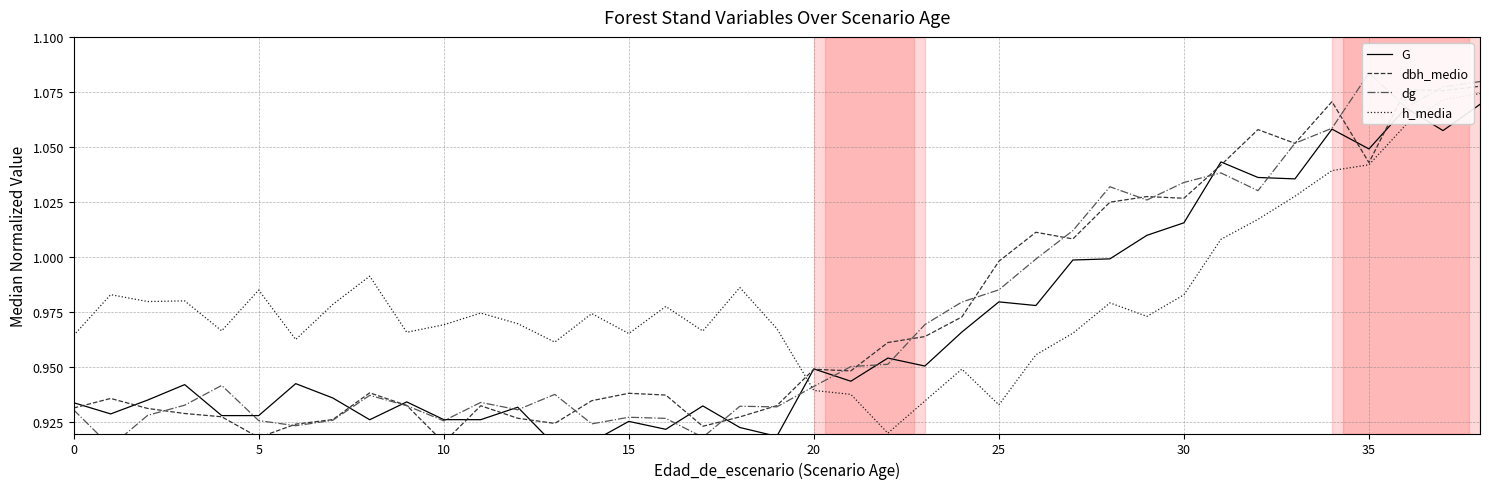

Is it true that G equals 0.5 at 24?

False